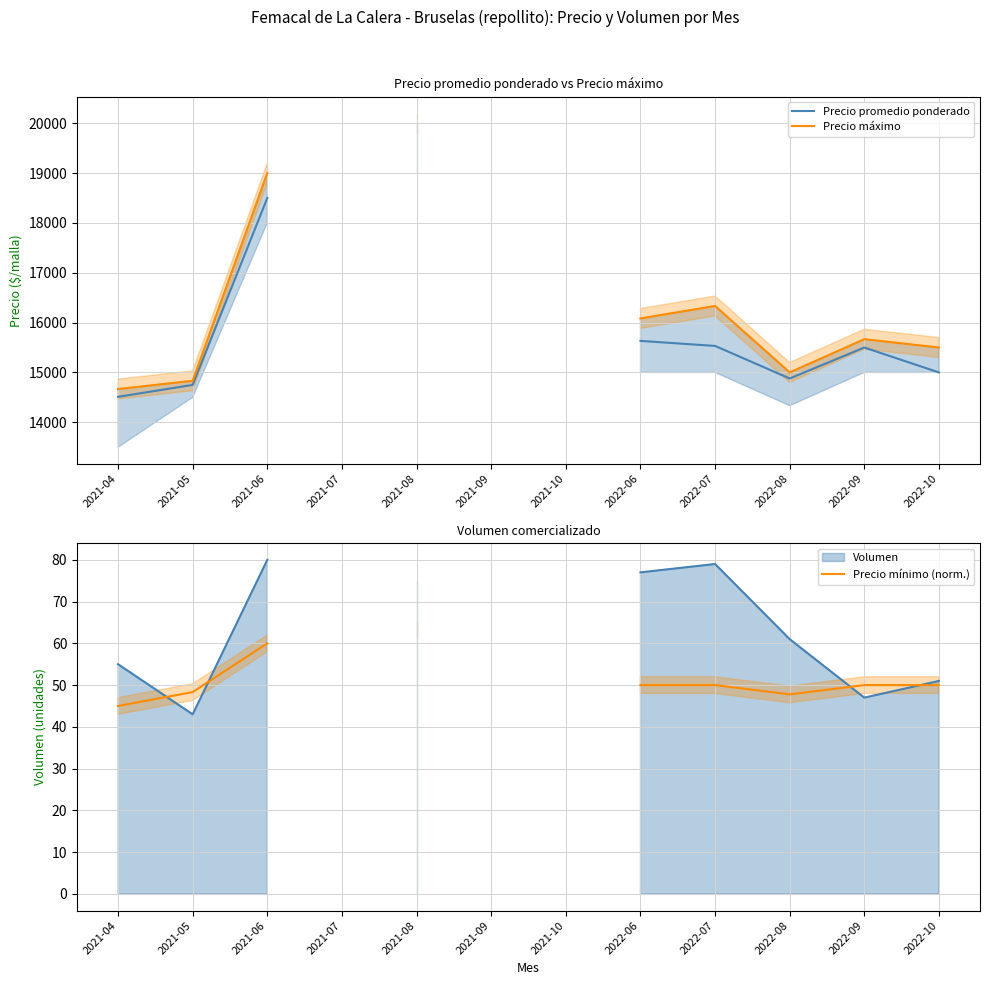

Does the chart display data point markers on the line(s)?

No